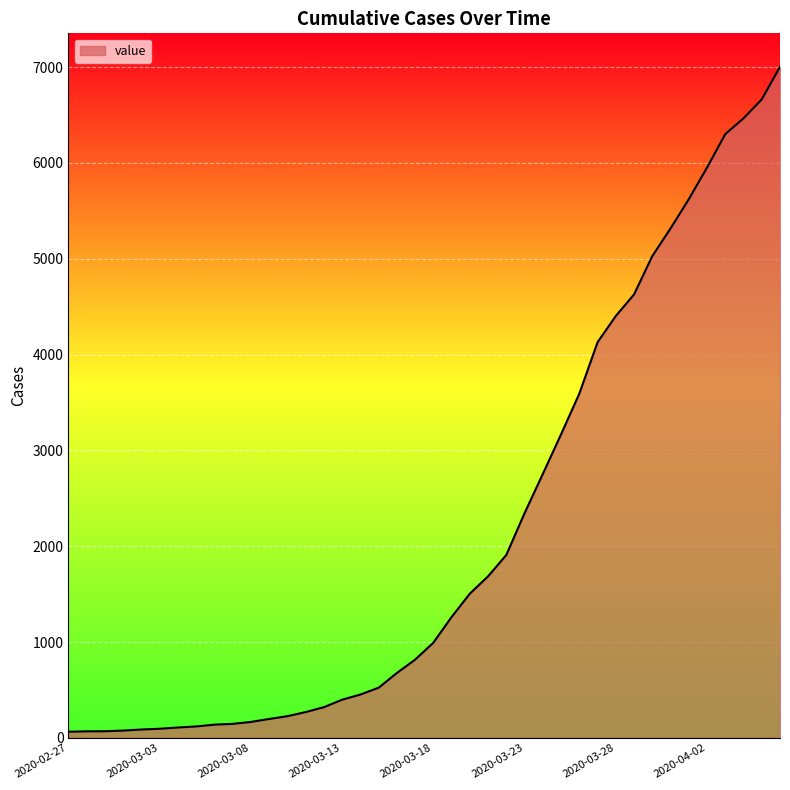

What is the maximum value shown in the chart?

7003